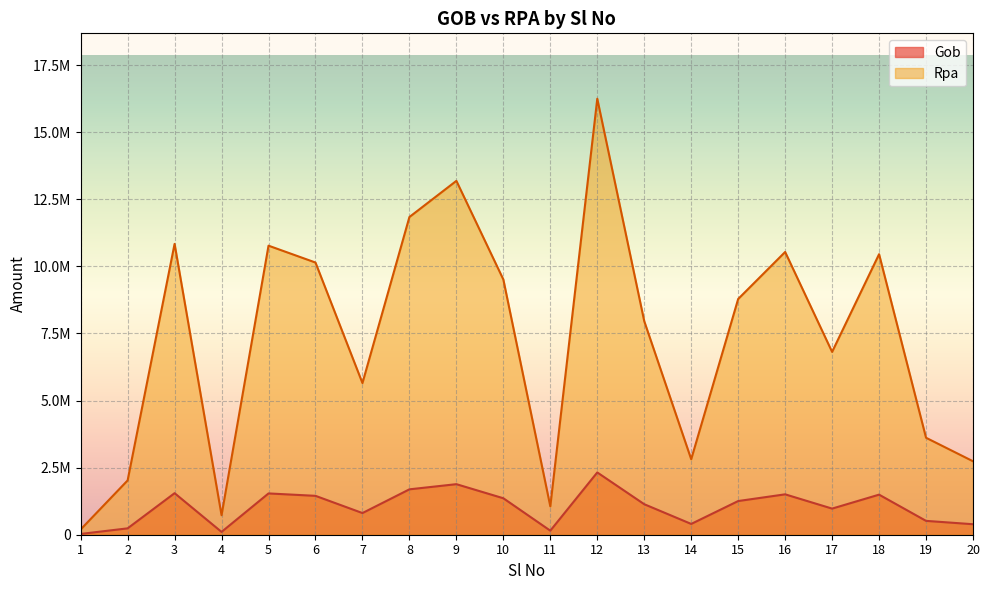

What value does the Rpa series have at 19?

3613394.0